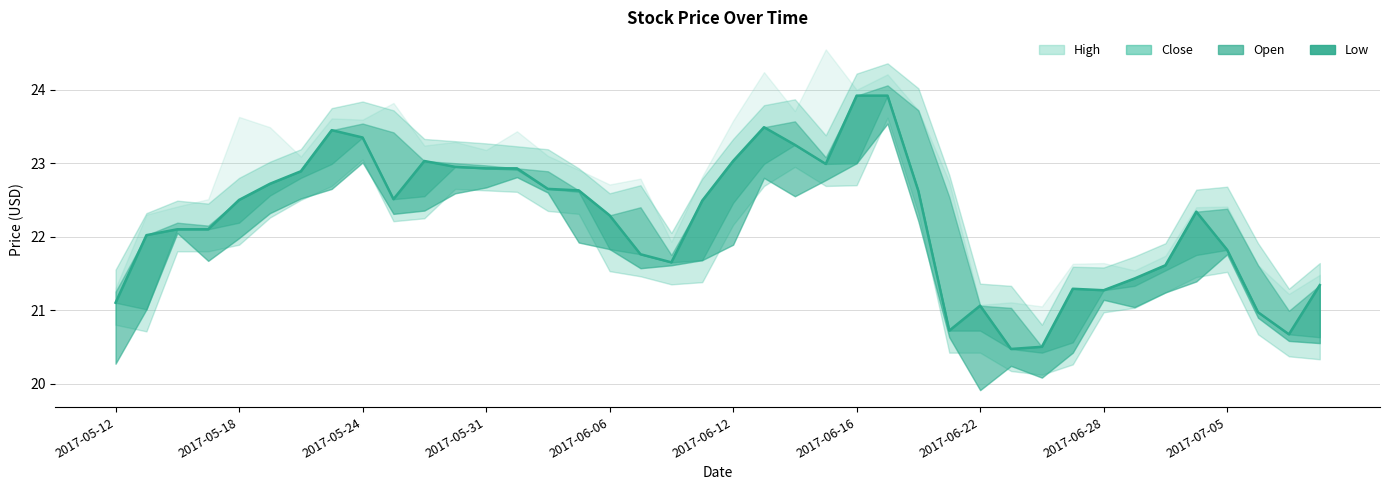

Reading right to left, extract all data points from this chart.

High: 2017-07-10=21.5	2017-07-07=21.2	2017-07-06=21.6	2017-07-05=22.4	2017-07-03=22.4	2017-06-30=21.7	2017-06-29=21.5	2017-06-28=21.6	2017-06-27=21.6	2017-06-26=21.1	2017-06-23=21.1	2017-06-22=21.1	2017-06-21=22.7	2017-06-20=23.7	2017-06-19=24.2	2017-06-16=24.0	2017-06-15=24.6	2017-06-14=23.7	2017-06-13=24.2	2017-06-12=23.6	2017-06-09=22.8	2017-06-08=21.9	2017-06-07=22.8	2017-06-06=22.7	2017-06-05=22.9	2017-06-02=23.1	2017-06-01=23.4	2017-05-31=23.2	2017-05-30=23.3	2017-05-26=23.2	2017-05-25=23.8	2017-05-24=23.6	2017-05-23=23.6	2017-05-22=23.1	2017-05-19=23.5	2017-05-18=23.6	2017-05-17=22.5	2017-05-16=22.4	2017-05-15=22.3	2017-05-12=21.3
Close: 2017-07-10=21.3	2017-07-07=20.7	2017-07-06=21.0	2017-07-05=21.8	2017-07-03=22.3	2017-06-30=21.6	2017-06-29=21.4	2017-06-28=21.3	2017-06-27=21.3	2017-06-26=20.5	2017-06-23=20.5	2017-06-22=21.1	2017-06-21=20.7	2017-06-20=22.6	2017-06-19=23.9	2017-06-16=23.9	2017-06-15=23.0	2017-06-14=23.2	2017-06-13=23.5	2017-06-12=23.0	2017-06-09=22.5	2017-06-08=21.6	2017-06-07=21.8	2017-06-06=22.3	2017-06-05=22.6	2017-06-02=22.6	2017-06-01=22.9	2017-05-31=22.9	2017-05-30=22.9	2017-05-26=23.0	2017-05-25=22.5	2017-05-24=23.4	2017-05-23=23.4	2017-05-22=22.9	2017-05-19=22.7	2017-05-18=22.5	2017-05-17=22.1	2017-05-16=22.1	2017-05-15=22.0	2017-05-12=21.1
Open: 2017-07-10=20.6	2017-07-07=21.0	2017-07-06=21.6	2017-07-05=22.4	2017-07-03=21.8	2017-06-30=21.5	2017-06-29=21.3	2017-06-28=21.3	2017-06-27=20.6	2017-06-26=20.4	2017-06-23=21.0	2017-06-22=20.7	2017-06-21=22.5	2017-06-20=23.7	2017-06-19=24.1	2017-06-16=23.0	2017-06-15=23.1	2017-06-14=23.6	2017-06-13=23.0	2017-06-12=22.5	2017-06-09=21.7	2017-06-08=21.8	2017-06-07=22.4	2017-06-06=21.8	2017-06-05=22.6	2017-06-02=22.9	2017-06-01=22.9	2017-05-31=23.0	2017-05-30=23.0	2017-05-26=22.6	2017-05-25=23.4	2017-05-24=23.5	2017-05-23=23.0	2017-05-22=22.8	2017-05-19=22.6	2017-05-18=22.2	2017-05-17=22.1	2017-05-16=22.2	2017-05-15=21.0	2017-05-12=21.2
Low: 2017-07-10=20.6	2017-07-07=20.6	2017-07-06=20.9	2017-07-05=21.8	2017-07-03=21.4	2017-06-30=21.2	2017-06-29=21.0	2017-06-28=21.1	2017-06-27=20.4	2017-06-26=20.1	2017-06-23=20.2	2017-06-22=19.9	2017-06-21=20.6	2017-06-20=22.2	2017-06-19=23.5	2017-06-16=23.0	2017-06-15=22.8	2017-06-14=22.6	2017-06-13=22.8	2017-06-12=21.9	2017-06-09=21.7	2017-06-08=21.6	2017-06-07=21.6	2017-06-06=21.8	2017-06-05=21.9	2017-06-02=22.6	2017-06-01=22.8	2017-05-31=22.7	2017-05-30=22.6	2017-05-26=22.4	2017-05-25=22.3	2017-05-24=23.0	2017-05-23=22.6	2017-05-22=22.5	2017-05-19=22.3	2017-05-18=22.0	2017-05-17=21.7	2017-05-16=22.1	2017-05-15=21.0	2017-05-12=20.3